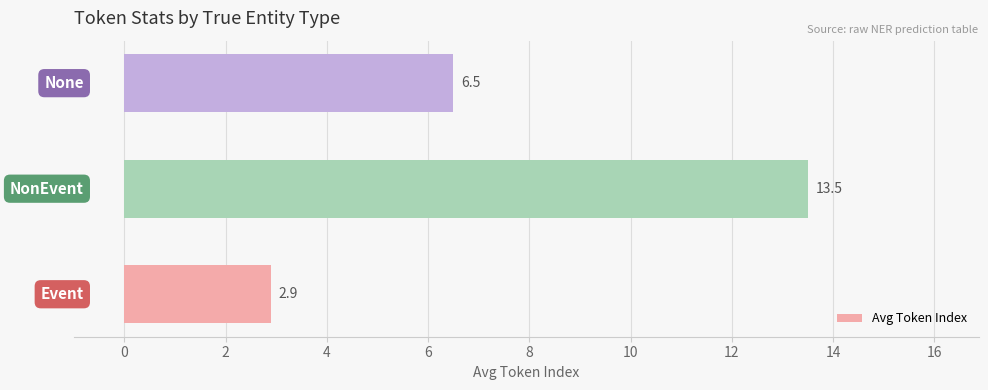

Does the chart contain any negative values?

No